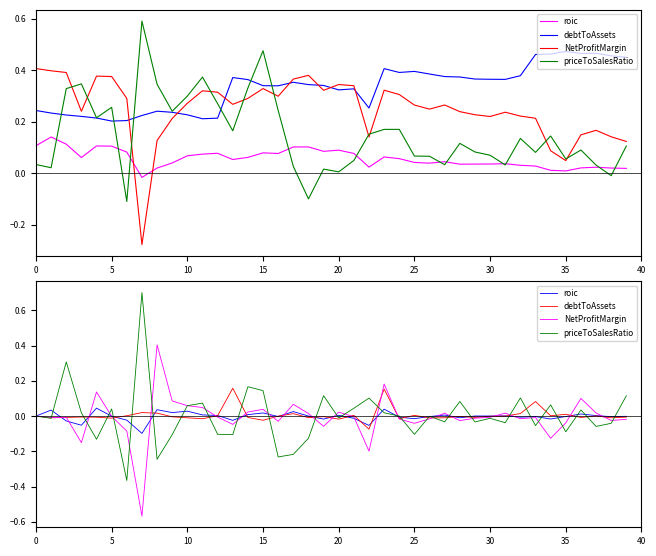

At which category is the sum across all series the highest?

23